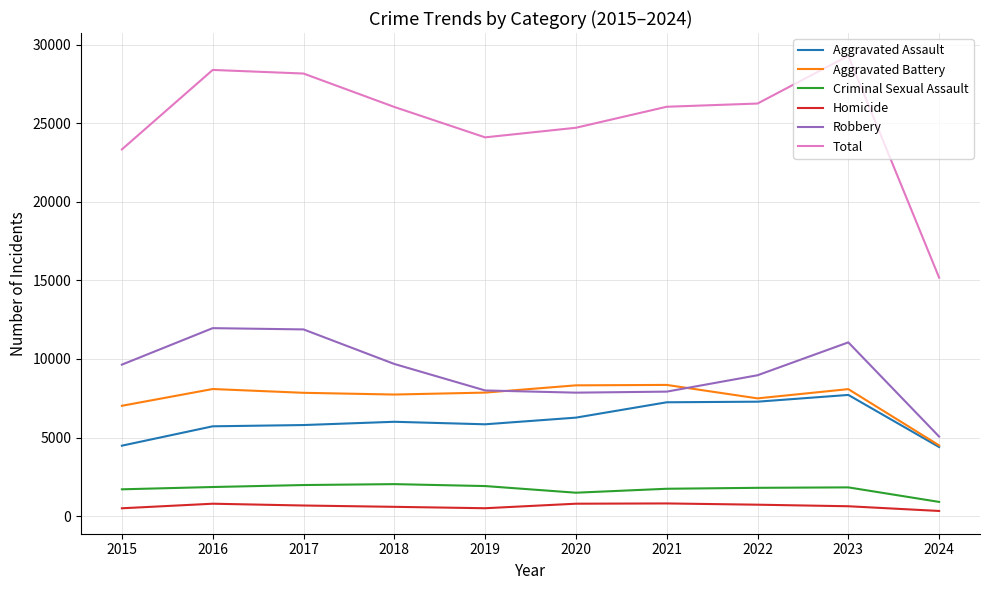

List the series in order of their peak value, highest first.

Total, Robbery, Aggravated Battery, Aggravated Assault, Criminal Sexual Assault, Homicide